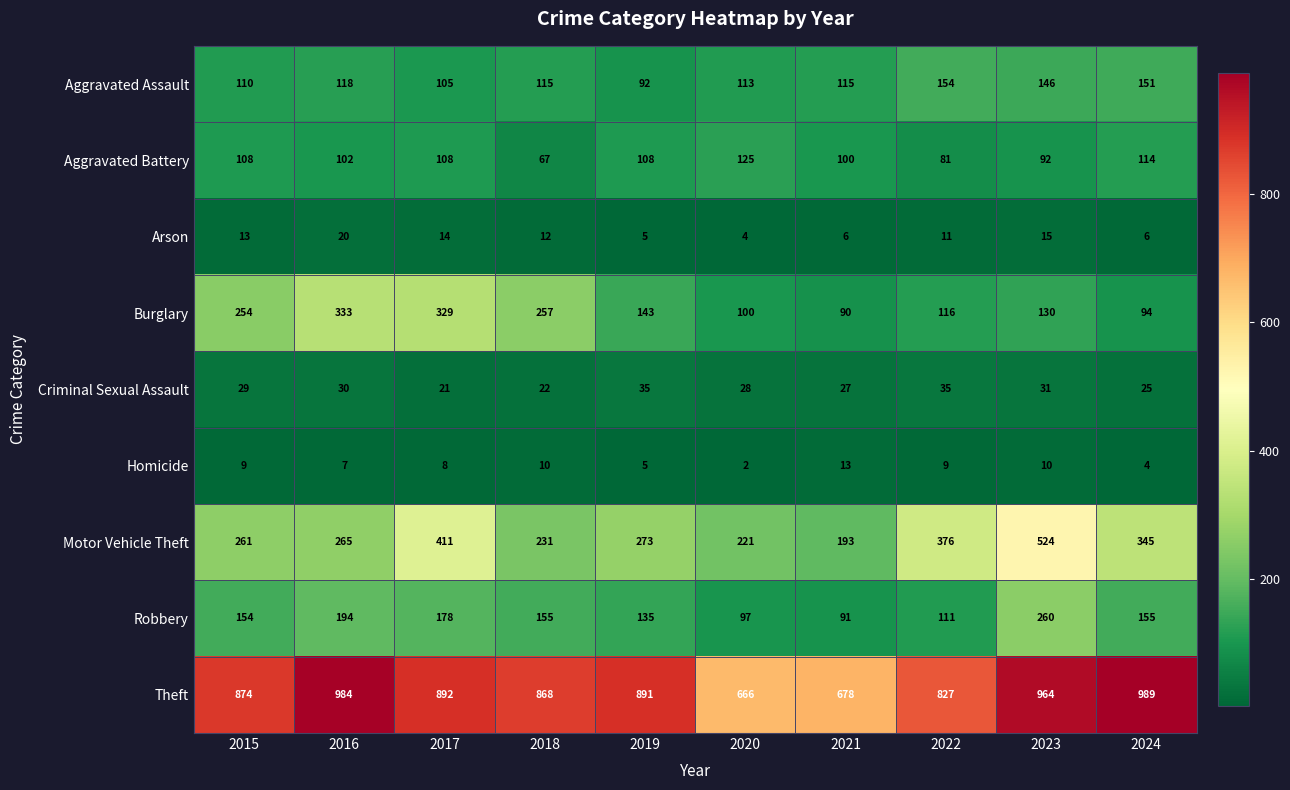

What is the sum of the Homicide values at 2018 and 2017?

18